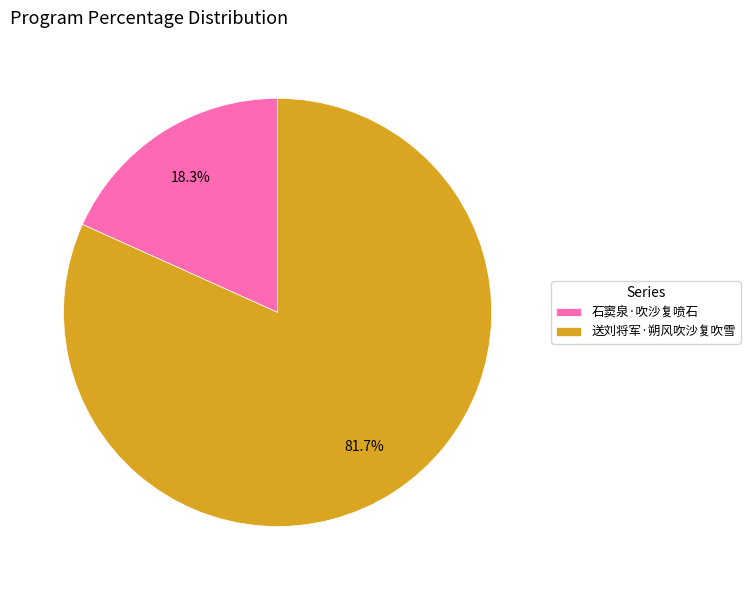

What portion of the pie excludes 送刘将军·朔风吹沙复吹雪?

18.3%